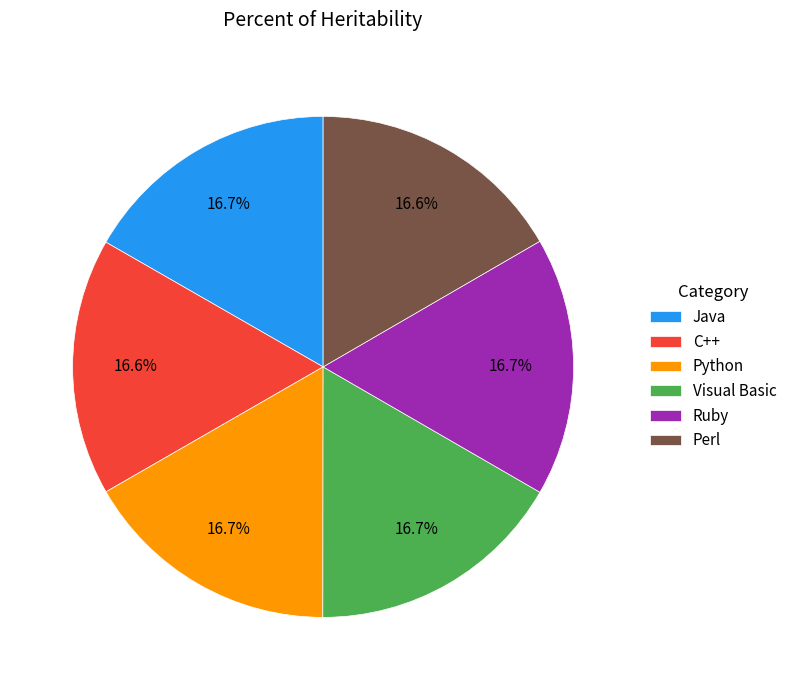

How much of the chart is everything except Perl?

83.4%